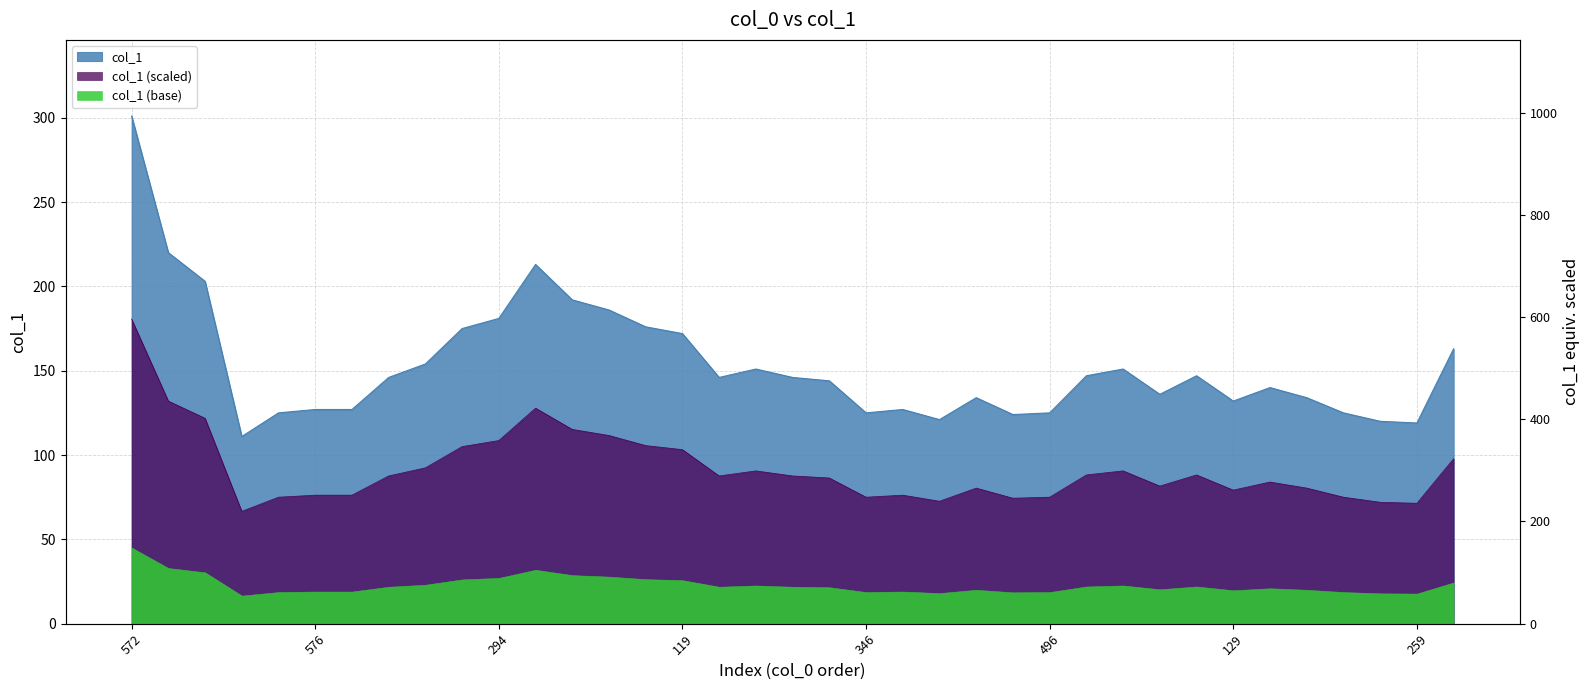

What is the difference between the maximum and minimum values?

190